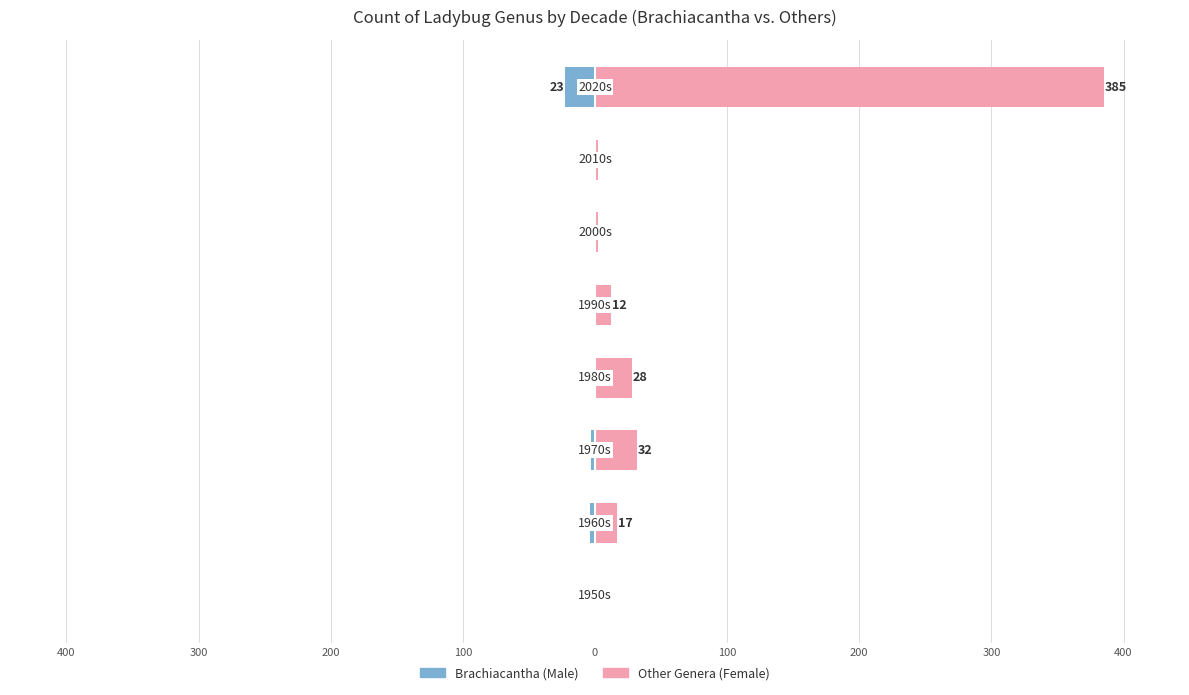

What are all the series names shown in the legend?

Male, Female